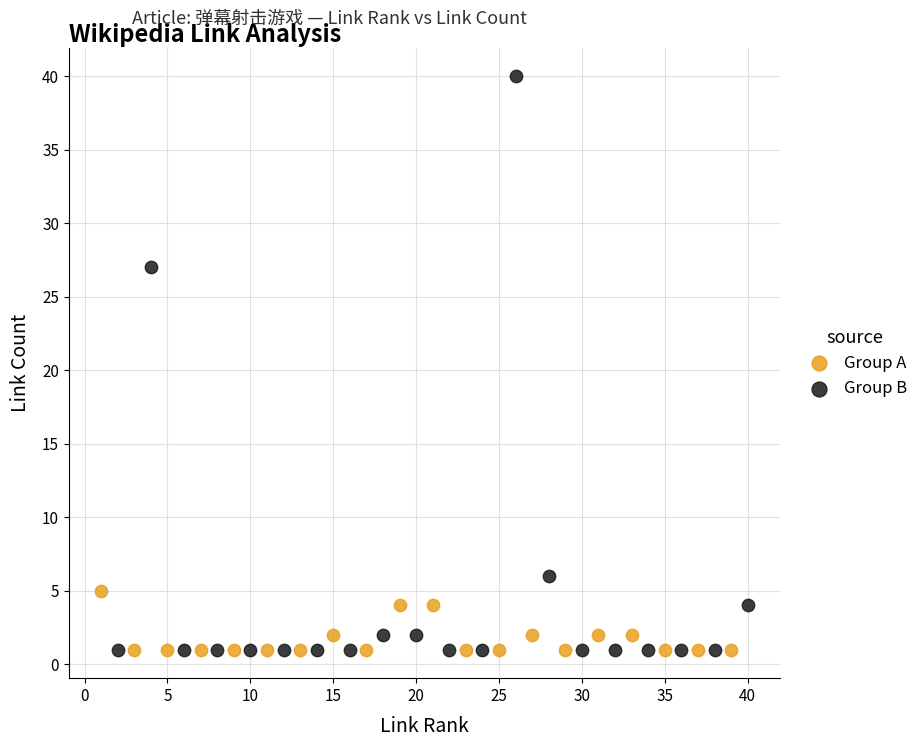

Which series reaches the maximum Y coordinate?

Group B